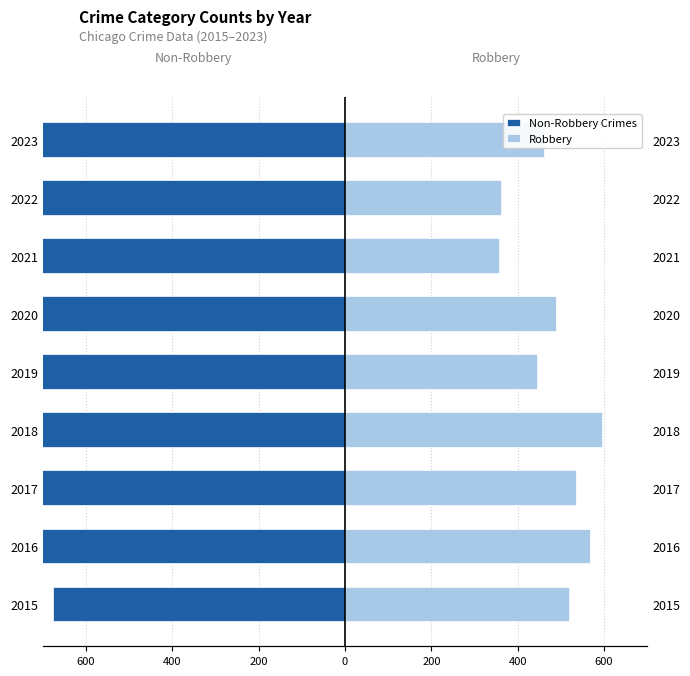

Is the value of Robbery at 2017 greater than the value of Non-Robbery Crimes at 2015?

Yes